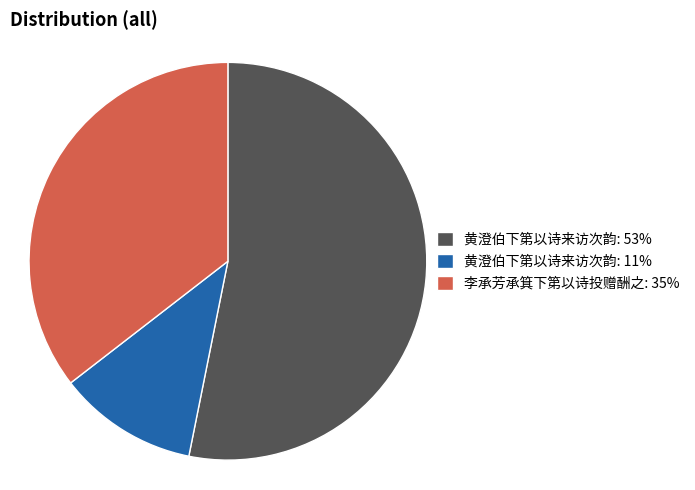

Combined, do 黄澄伯下第以诗来访次韵: 53% and 黄澄伯下第以诗来访次韵: 11% account for over 50%?

Yes